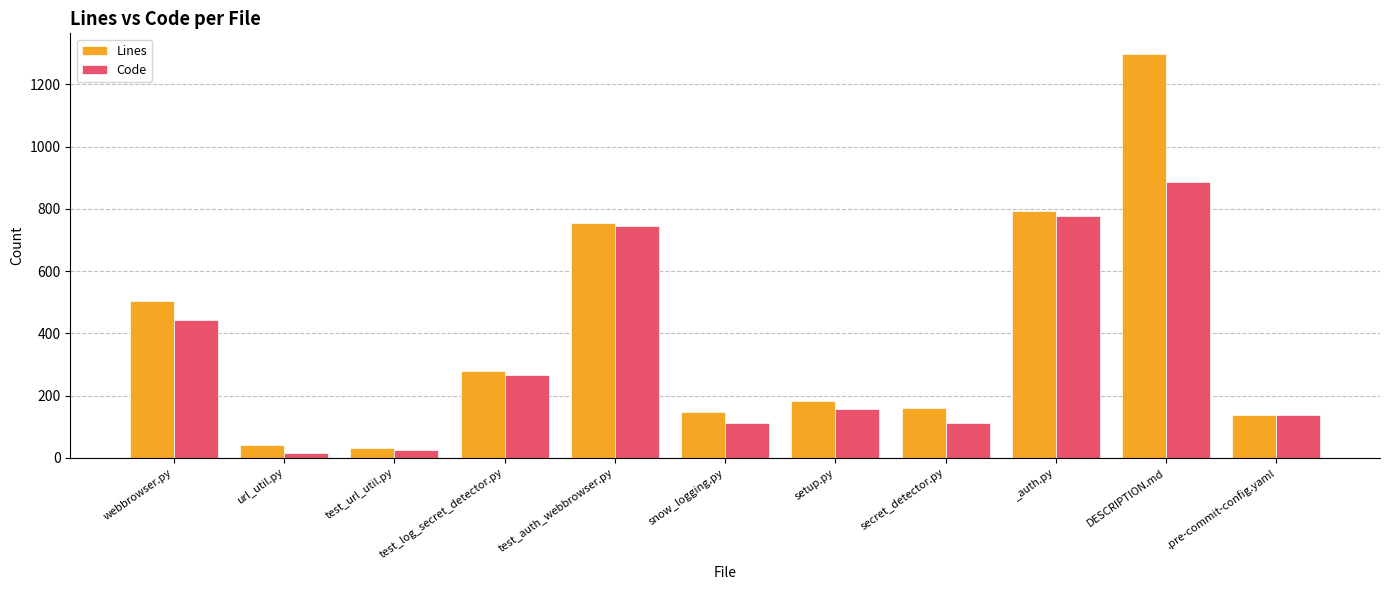

What is the sum of all Lines values?

4334